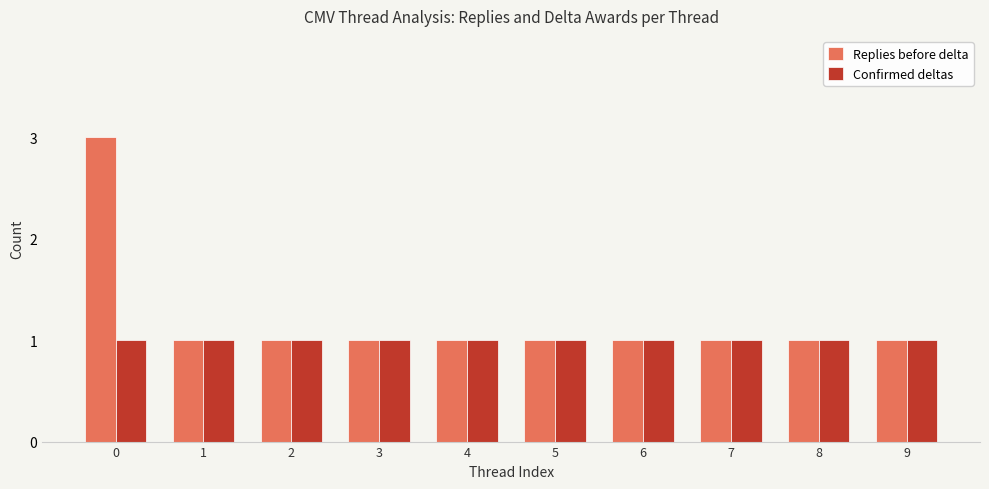

What is the approximate value of Confirmed deltas at 3?

1